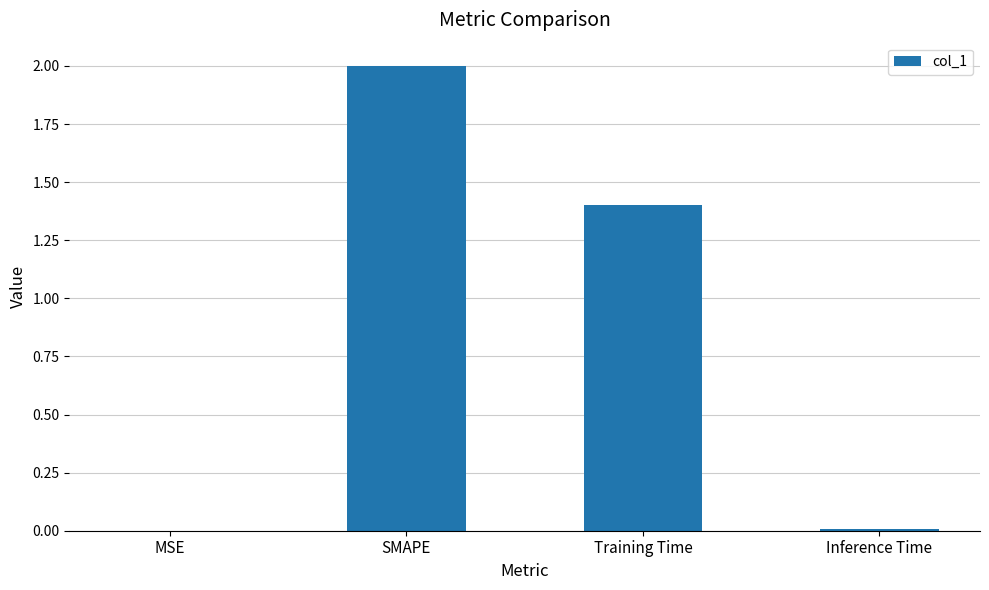

What is the sum of all values?

3.4